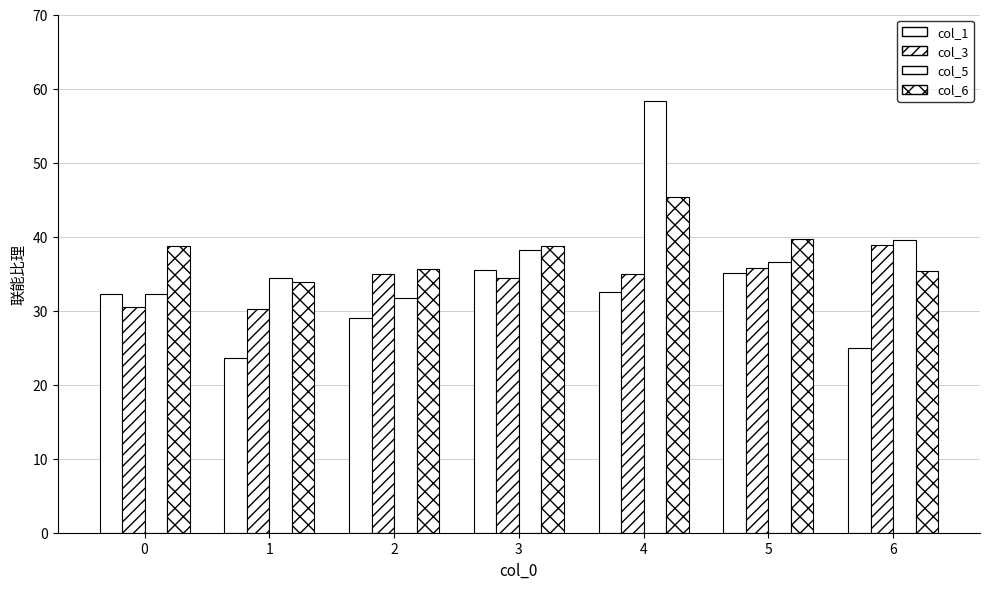

What is the maximum value shown in the chart?

58.3